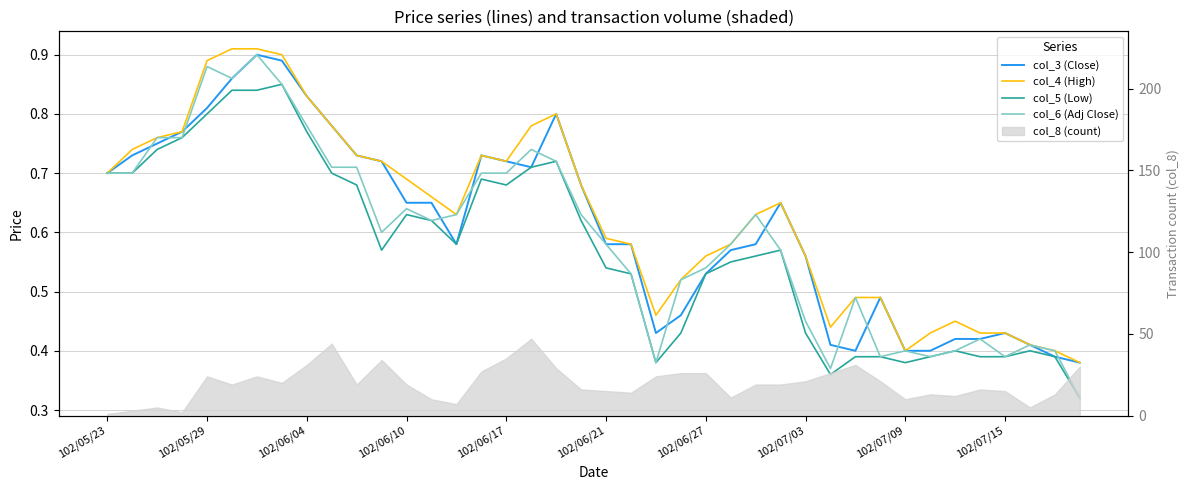

What is the value of the col_4 (High) point at the 37th from the left?

0.4